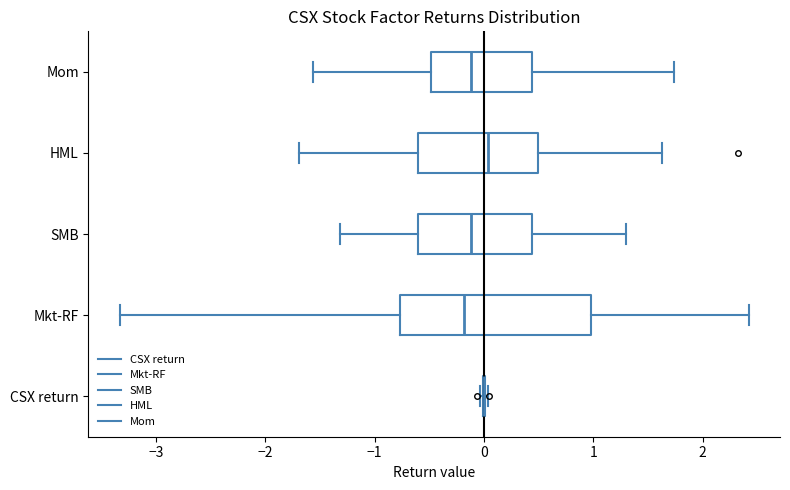

Reading bottom to top, transcribe this box plot: for each box, give where its median line is, the range the box spans, and where its two whiskers end, as read against the x-axis. The values are not printed on the chart, so give them approximately, as read against the axis.

CSX return: box collapsed to a line at 0.0, whiskers 0.0 to 0.0
Mkt-RF: median -0.2, box -0.8 to 1.0, whiskers -3.3 to 2.4
SMB: median -0.1, box -0.6 to 0.4, whiskers -1.3 to 1.3
HML: median 0.0, box -0.6 to 0.5, whiskers -1.7 to 1.6
Mom: median -0.1, box -0.5 to 0.4, whiskers -1.6 to 1.7